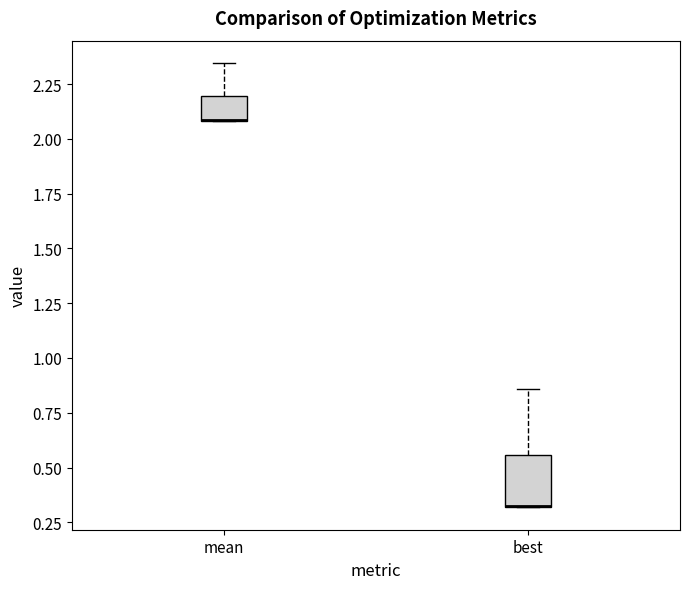

Comparing the boxes themselves (not the whiskers), which one is the tallest?

best